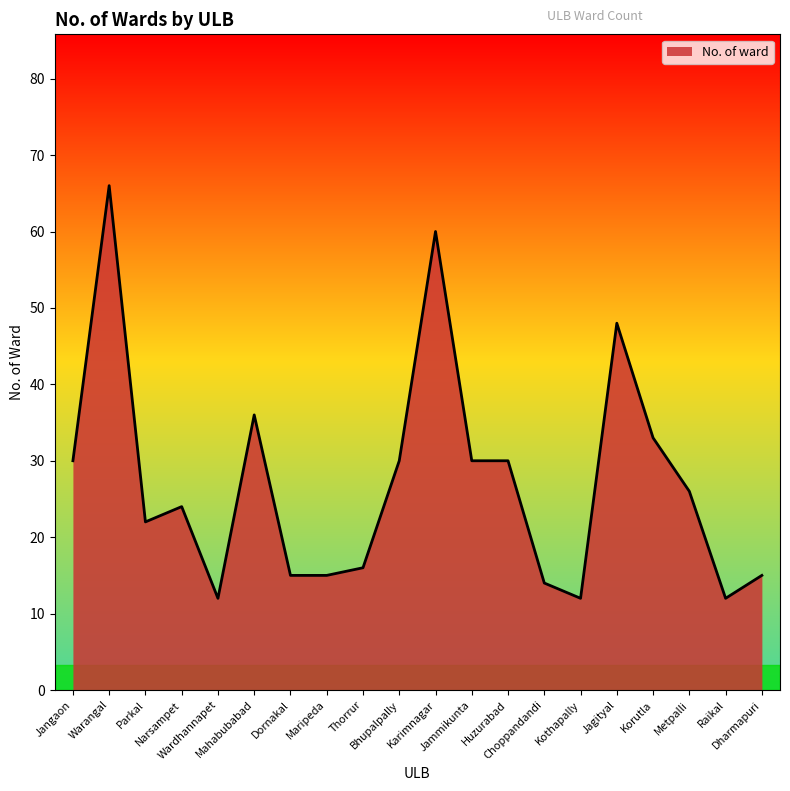

What is the difference between the maximum and minimum values?

54